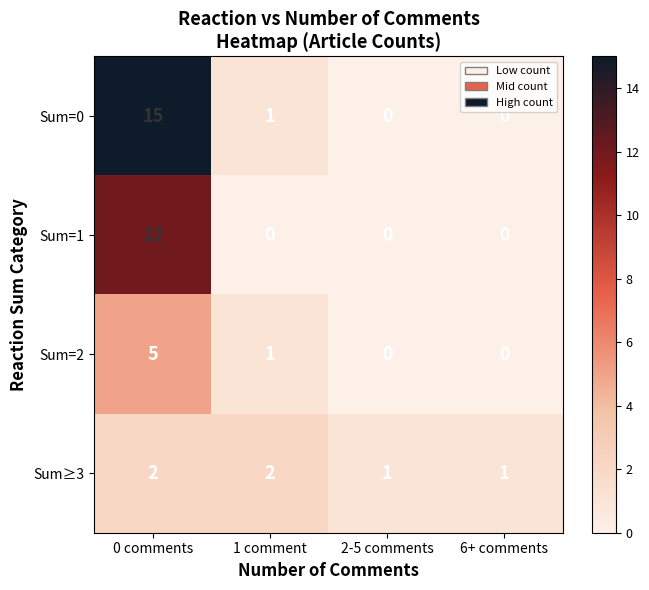

What is the difference between the maximum and minimum values in the Sum=1 series?

12